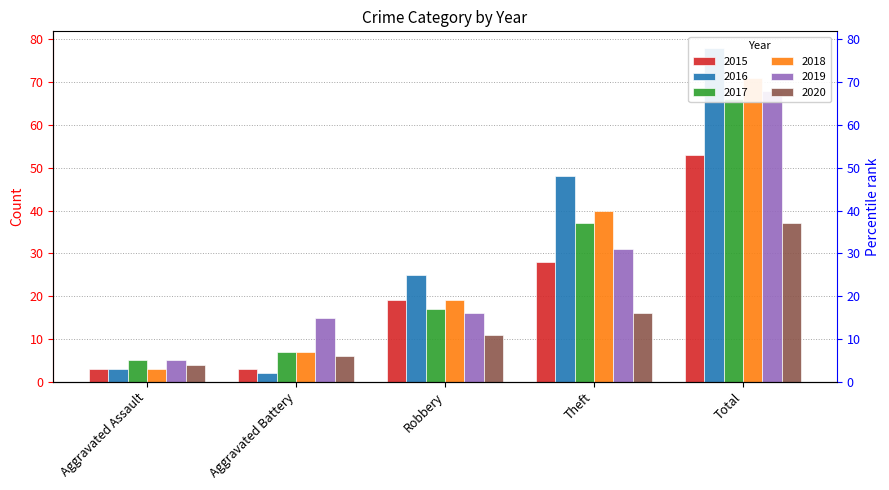

What is the total value across all series at Aggravated Battery?

40